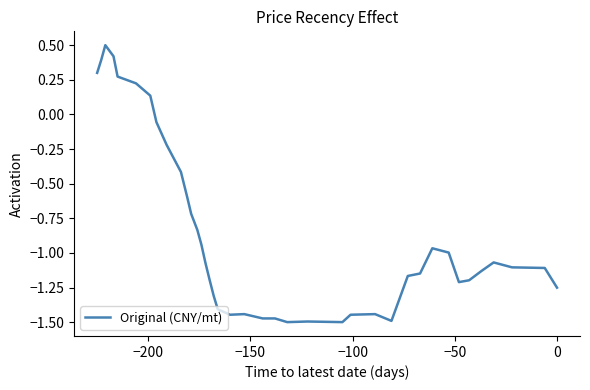

Reading left to right, list all the values displayed in this chart.

0.3	0.4	0.5	0.4	0.4	0.3	0.2	0.1	-0.1	-0.2	-0.4	-0.6	-0.7	-0.8	-0.9	-1.1	-1.2	-1.3	-1.4	-1.4	-1.4	-1.5	-1.5	-1.5	-1.5	-1.5	-1.4	-1.4	-1.5	-1.2	-1.1	-1.0	-1.0	-1.2	-1.2	-1.1	-1.1	-1.1	-1.1	-1.3